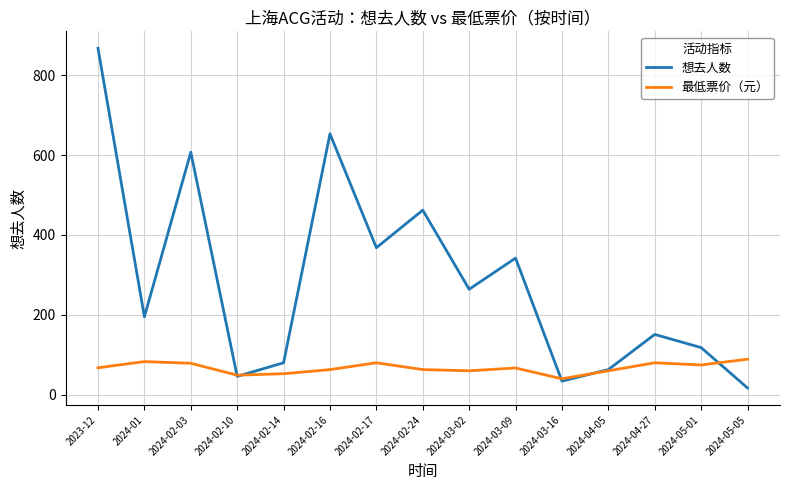

Is the value of 最低票价（元） at 2024-03-09 greater than the value of 想去人数 at 2024-02-03?

No